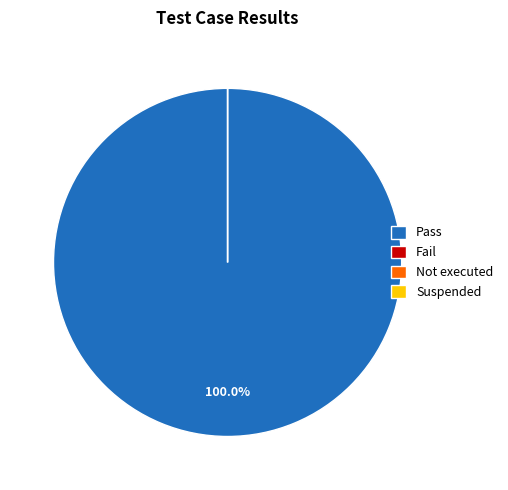

What percentage is the Pass slice, to the nearest percent?

100%